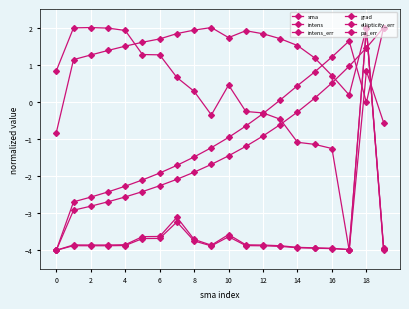

What is the greatest value displayed?

2.0